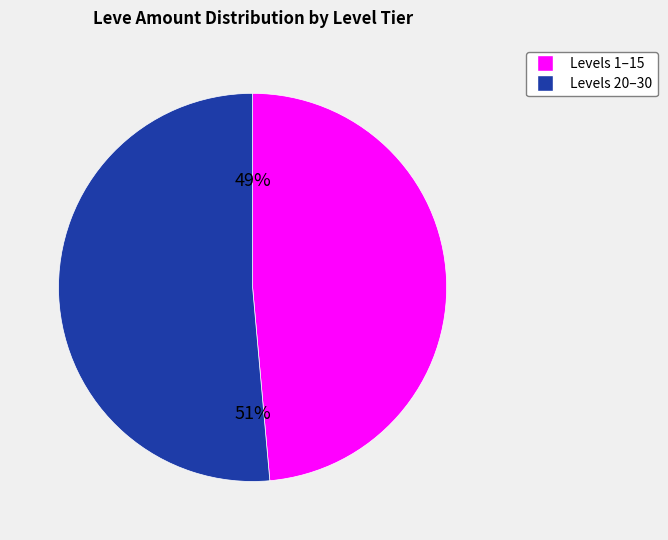

To the nearest percent, what is the average slice percentage?

50%